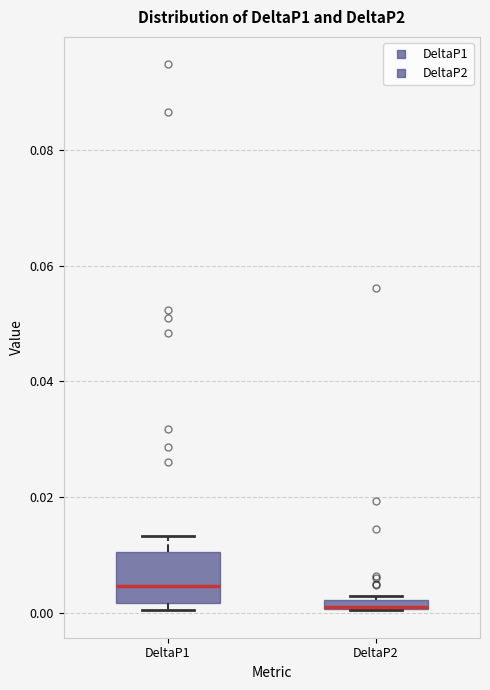

Where is the lower edge of the box for DeltaP2 on the y-axis? The values are not printed on the chart, so give them approximately, as read against the axis.

0.000